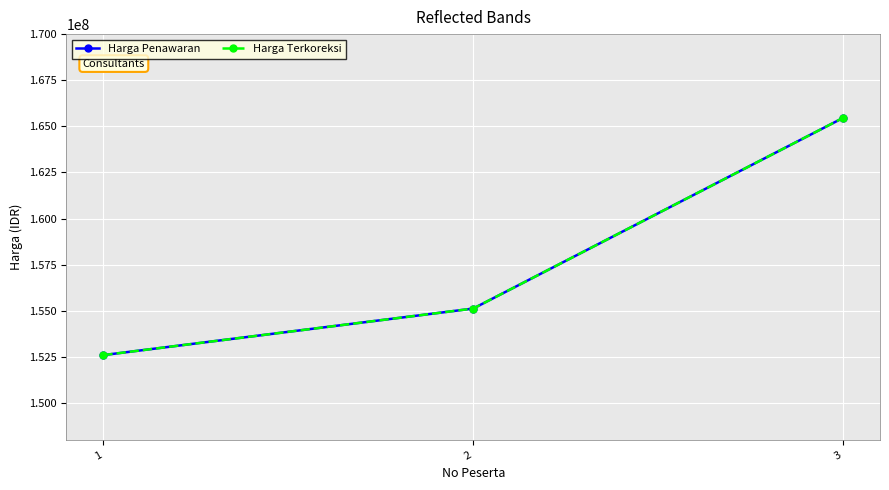

Which category has the highest value in the Harga Penawaran series?

3